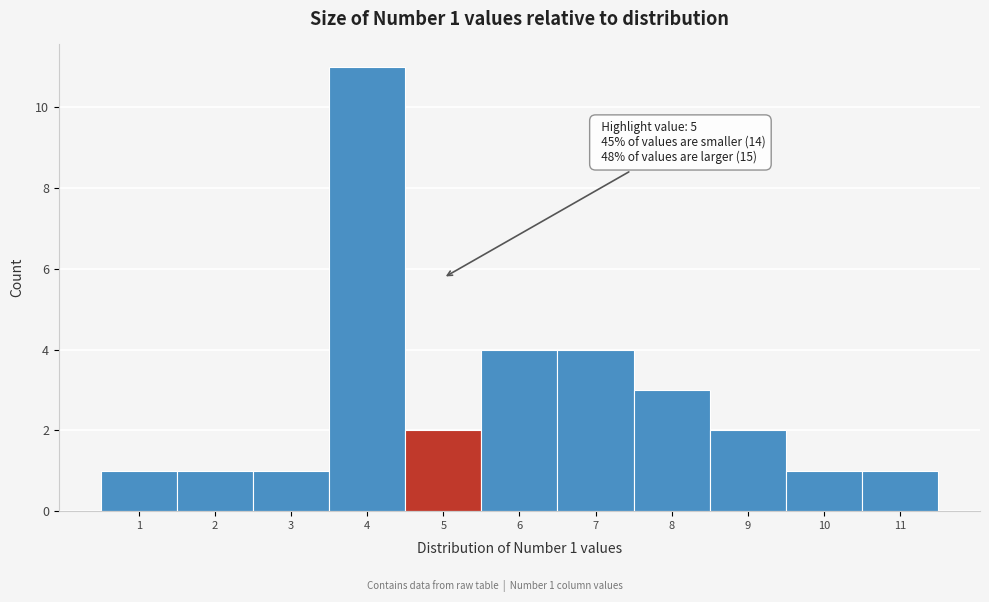

Which range on the x-axis has the tallest bar?

3.5 to 4.5